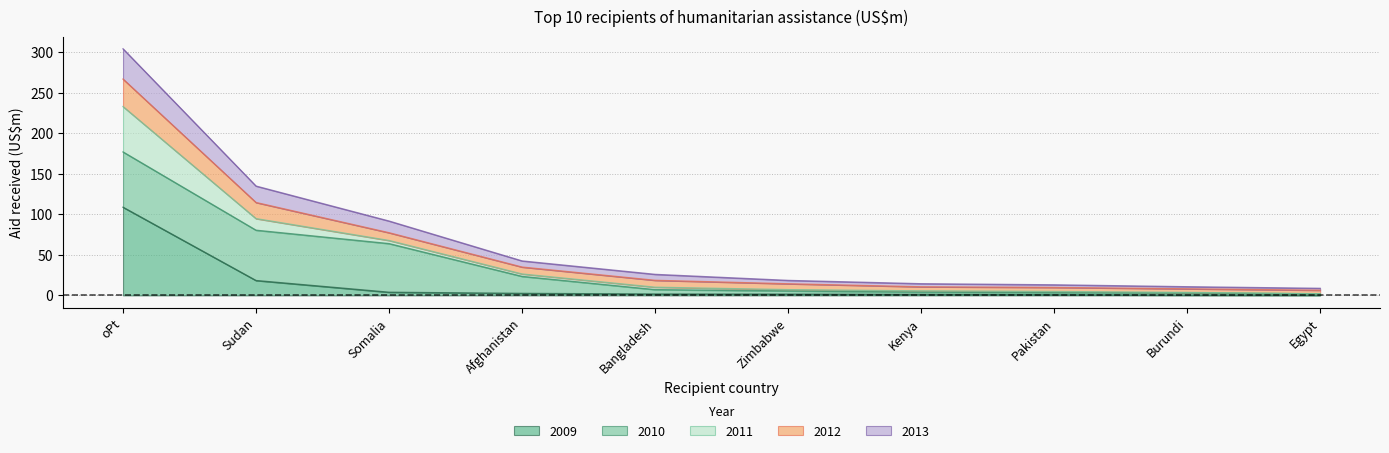

What is the total value across all series at Sudan?

134.7